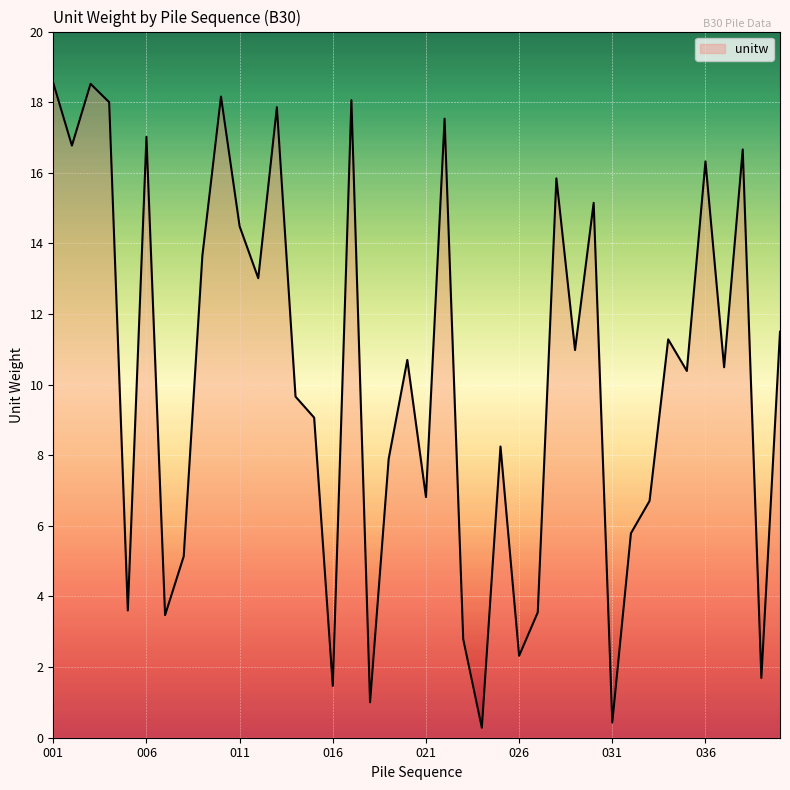

What is the difference between the maximum and minimum values?

18.3